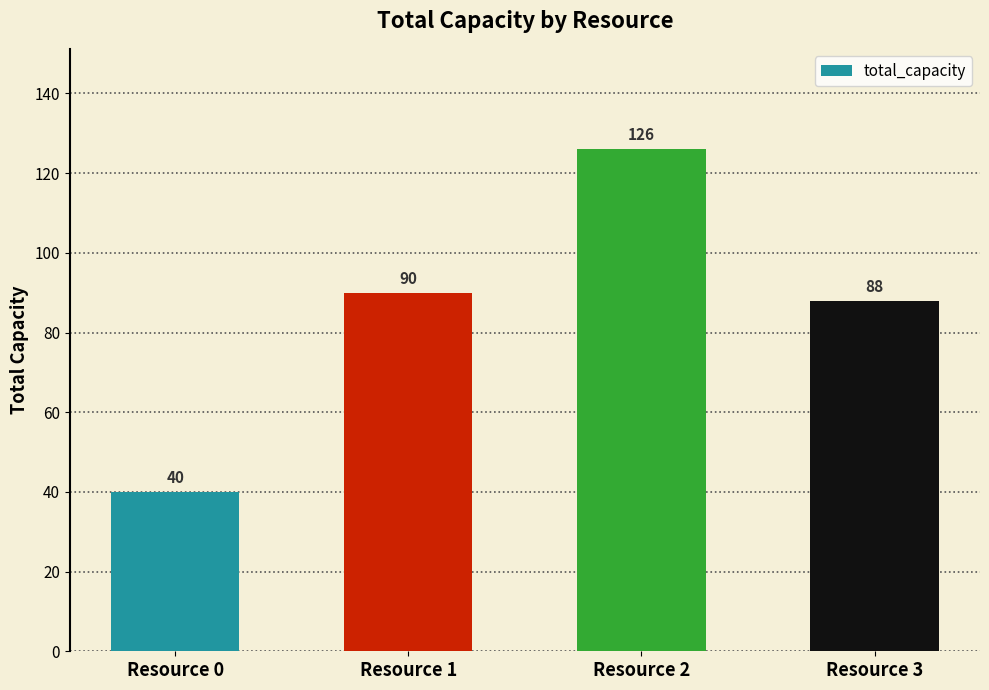

At which label is the value closest to 83?

Resource 3